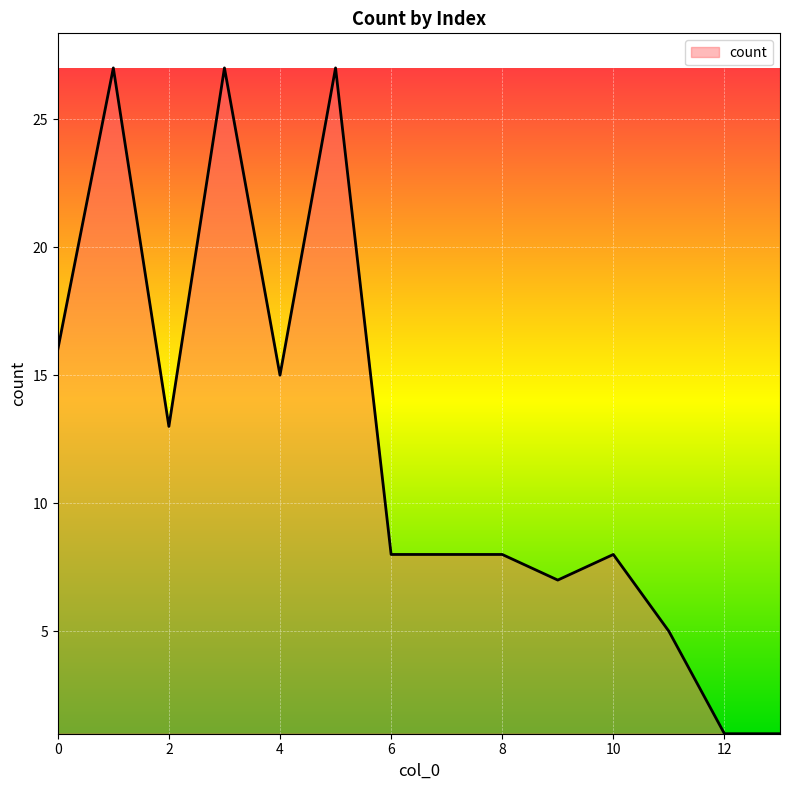

Reading left to right, list all the values displayed in this chart.

16	27	13	27	15	27	8	8	8	7	8	5	1	1